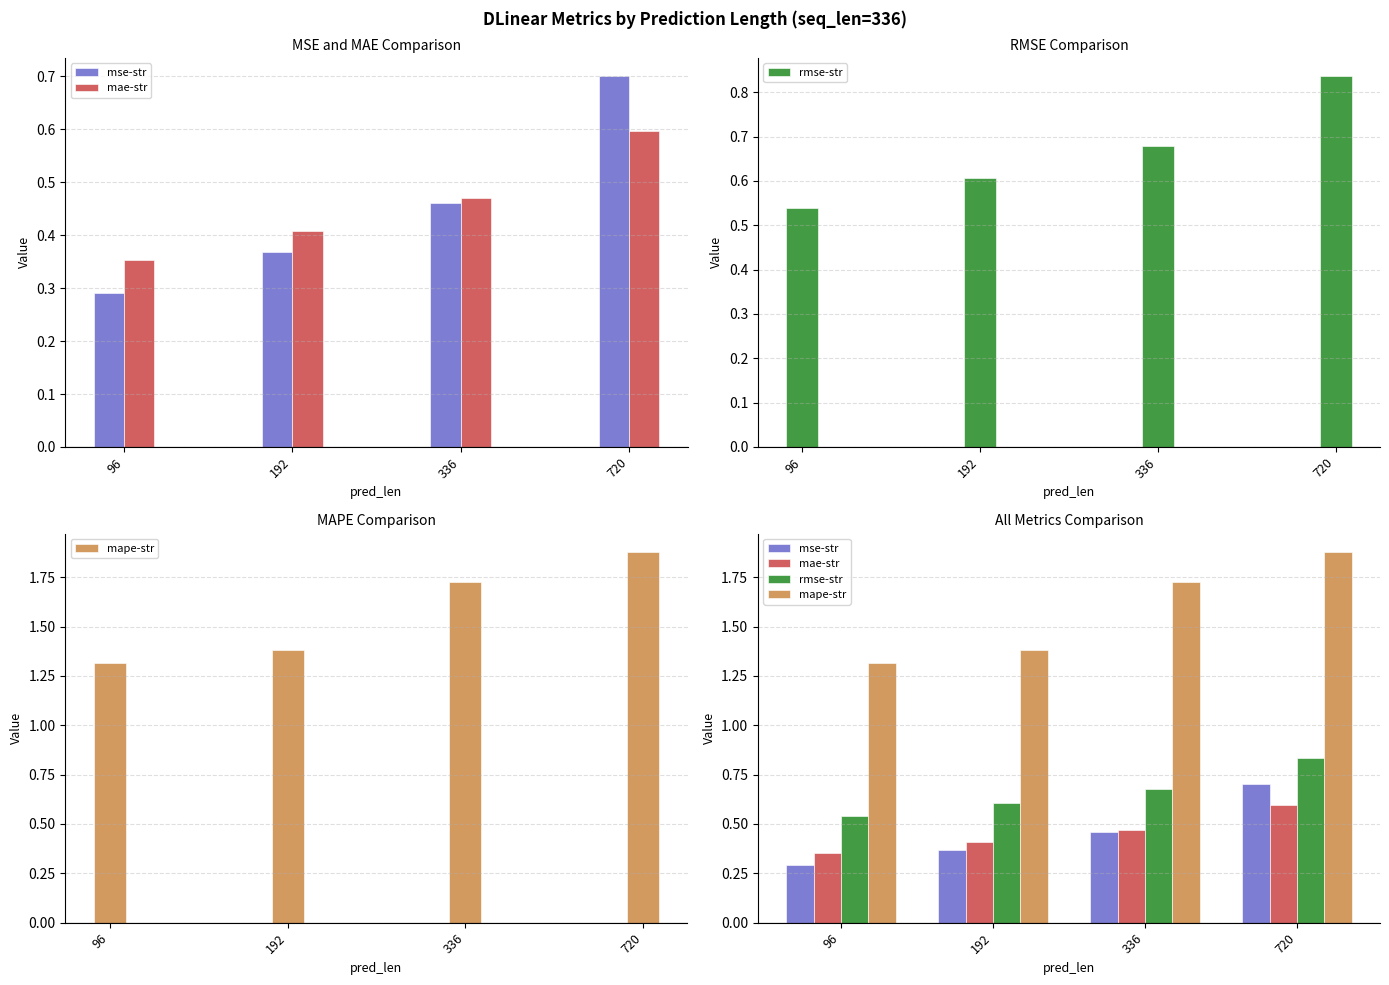

What is the sum of all rmse-str values?

2.7